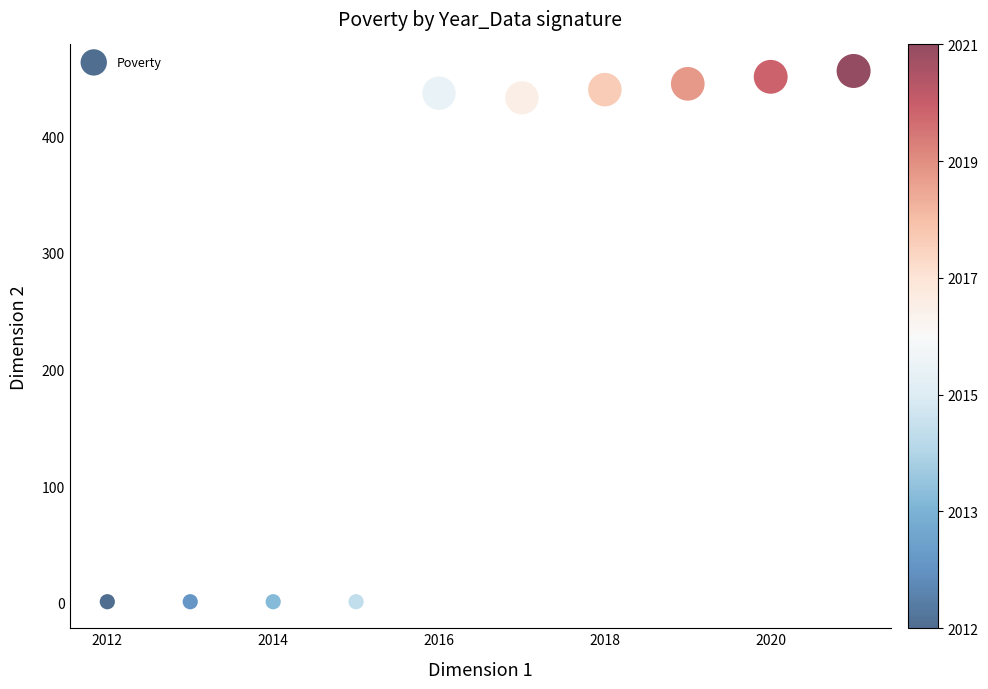

What is the average Y value?

267